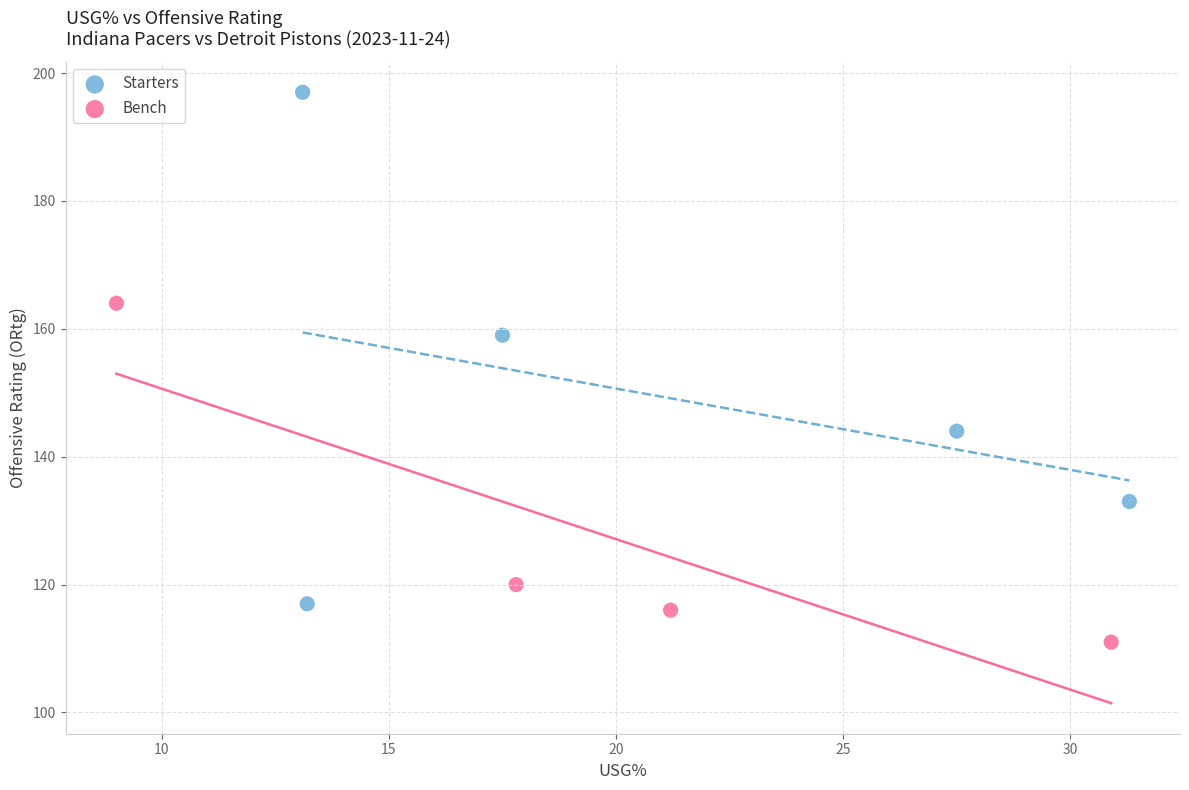

Which series reaches the minimum Y coordinate?

Bench